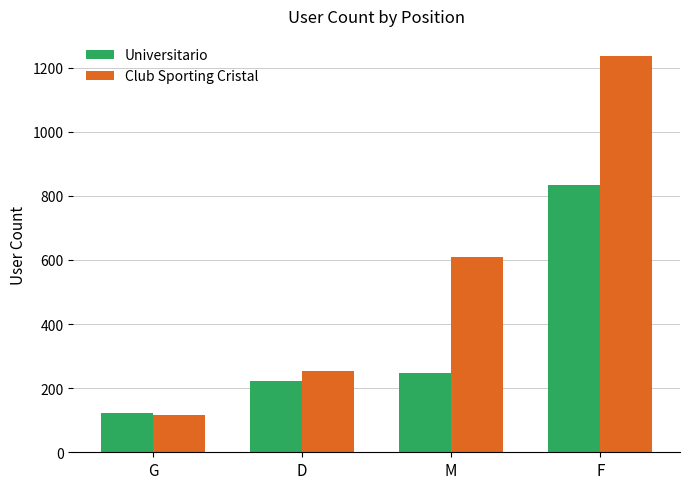

Which label corresponds to the smallest value in the chart?

G